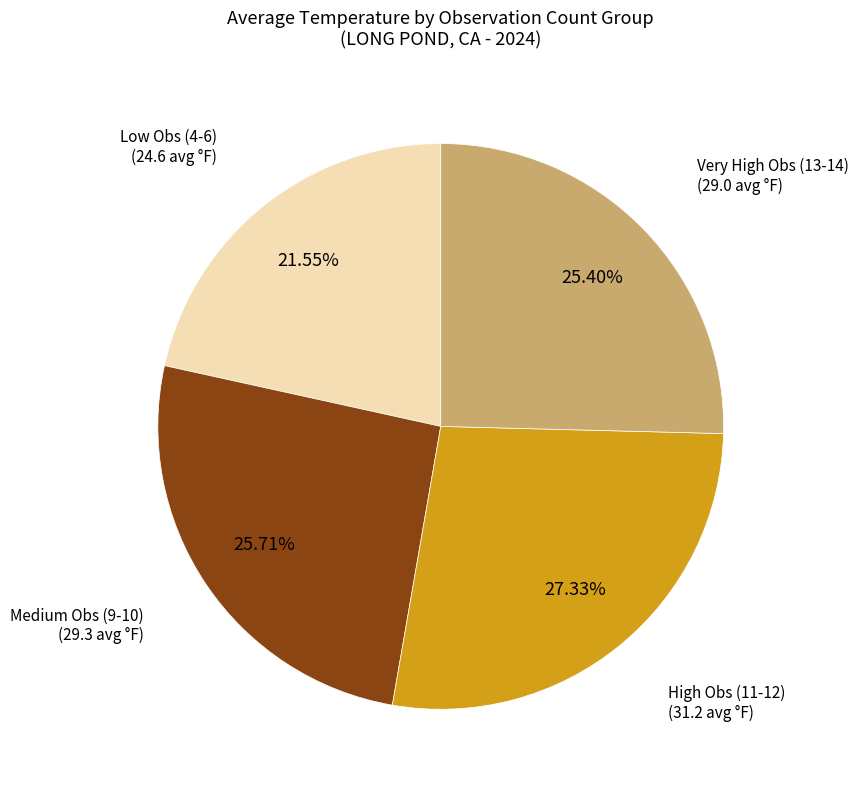

Is there a majority slice in this chart?

No